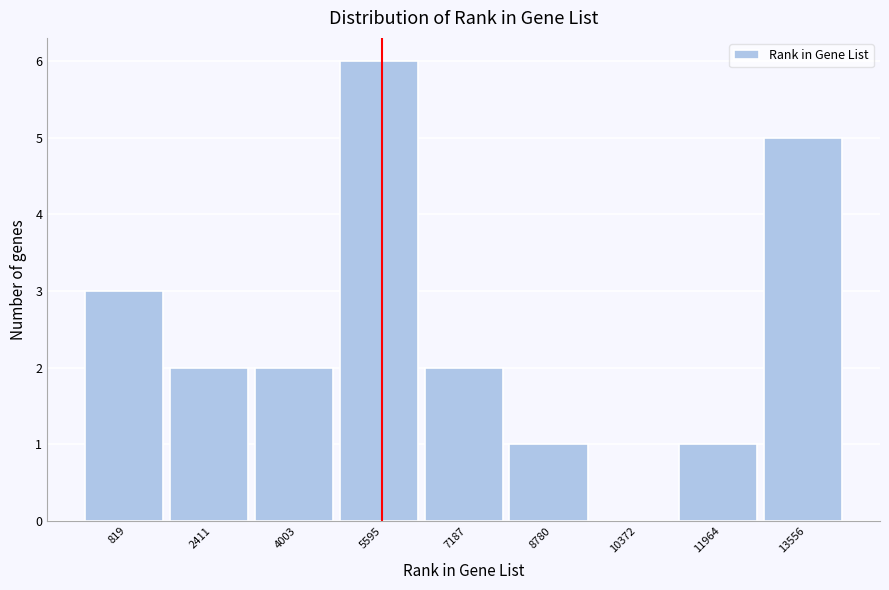

Reading right to left, what are all the values shown in this chart?

13556=5	11964=1	10372=0	8780=1	7187=2	5595=6	4003=2	2411=2	819=3